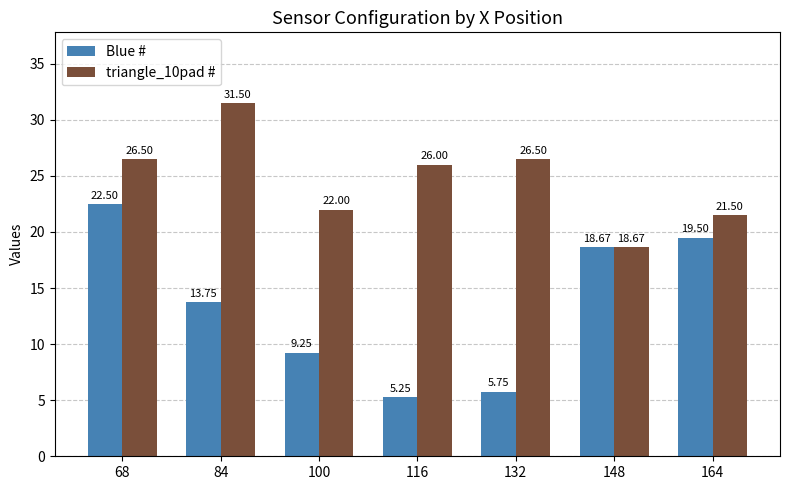

At which label is Blue # closest to 13?

84